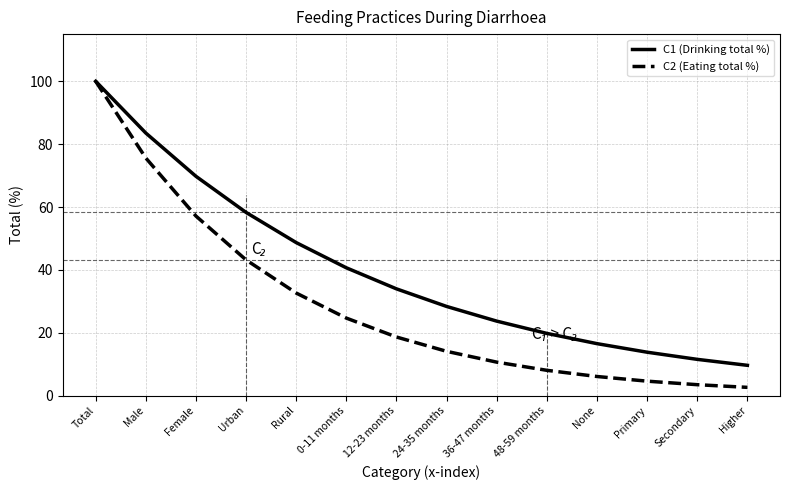

What is the highest value of the C1 (Drinking total %) series?

100.0